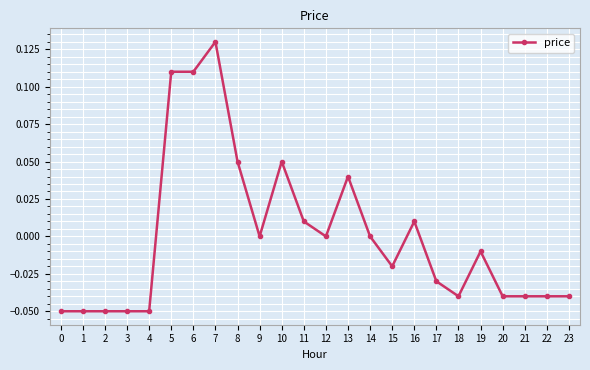

The value at 0 is -0.0. True or false?

False